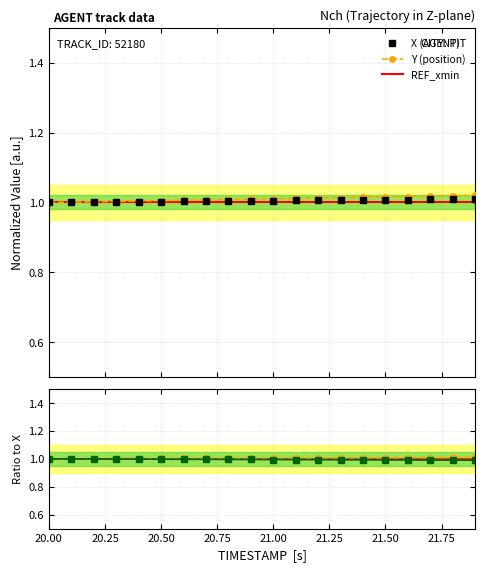

At which label is Y (position) closest to 1?

20.00